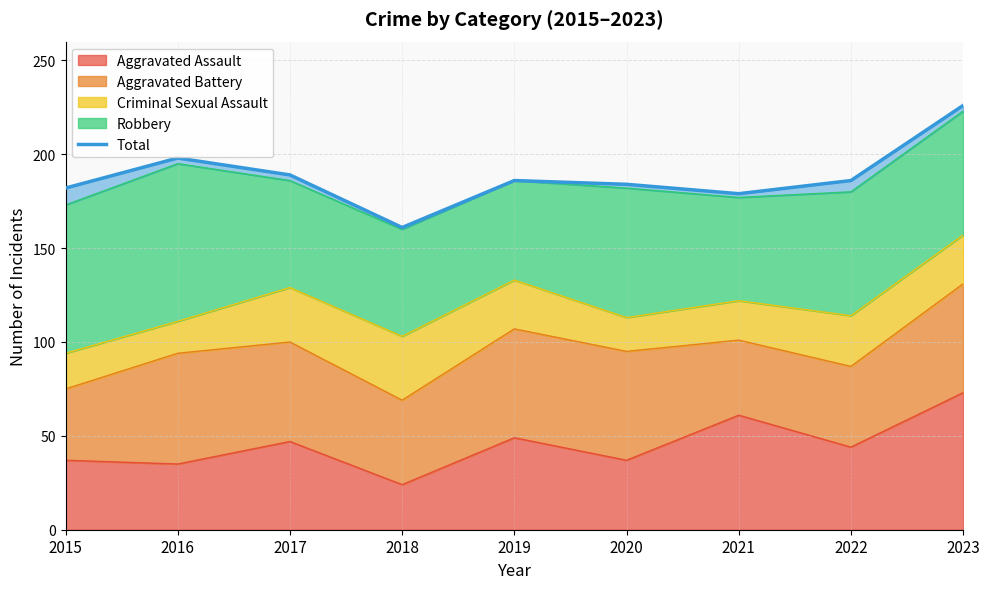

How many lines are shown in the chart?

1